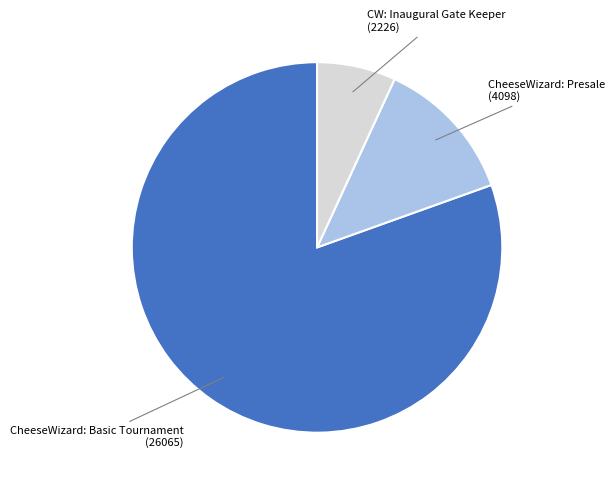

Does any single category account for the majority?

Yes